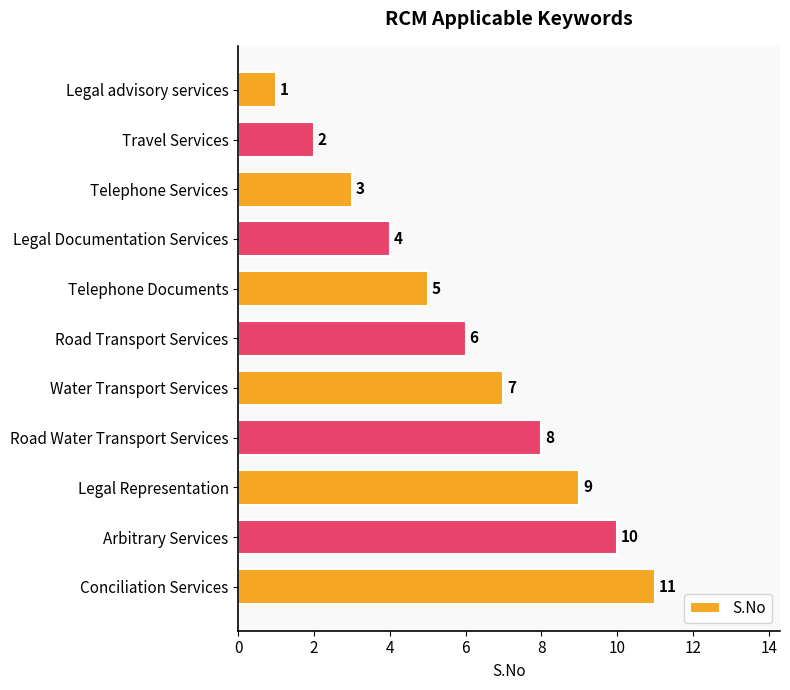

What is the label of the 6th bar from the top?

Road Transport Services